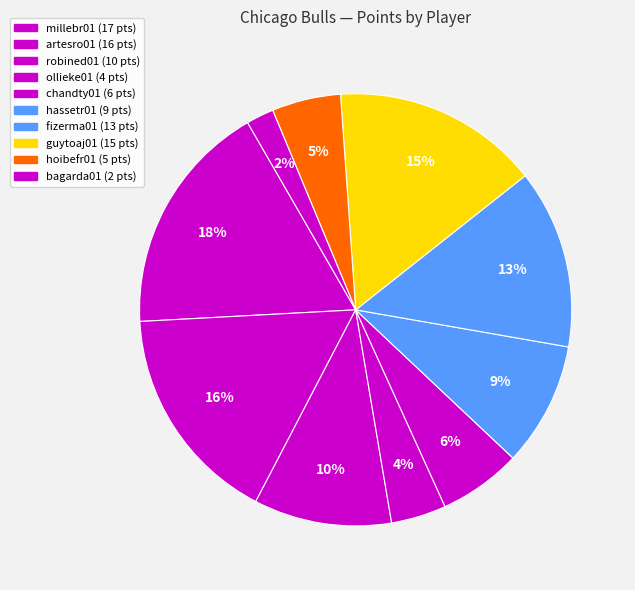

Count the number of slices in the pie.

10